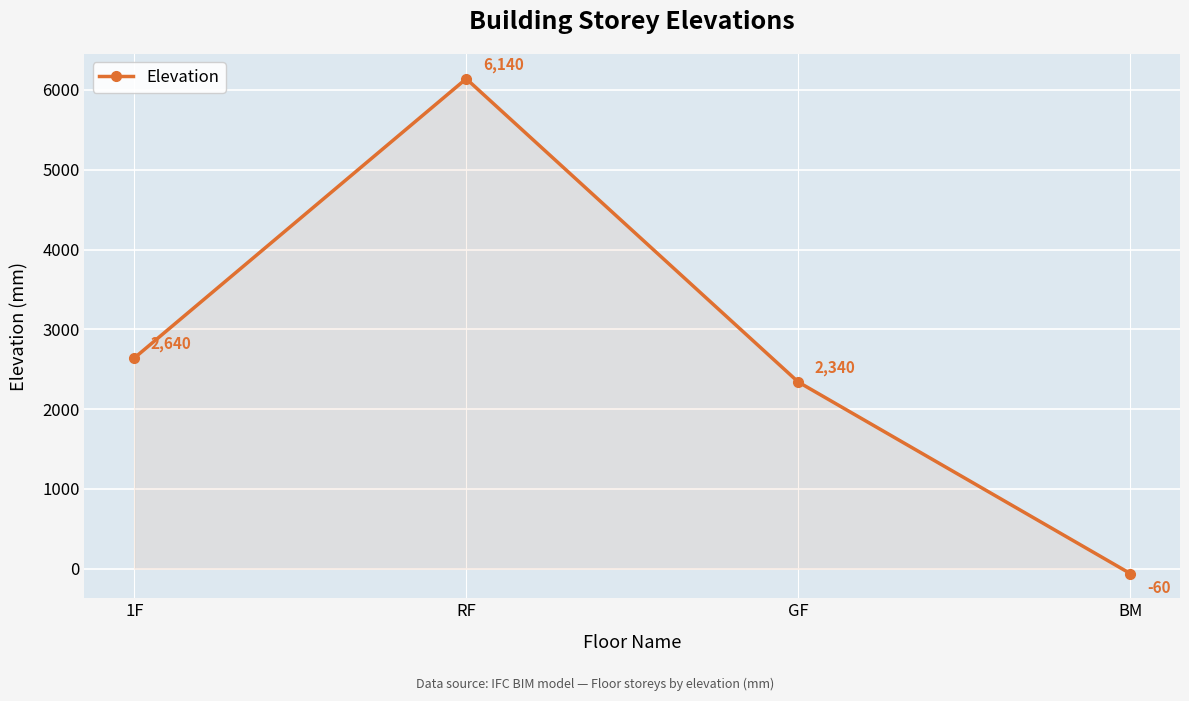

Which category has the highest value across all series?

RF